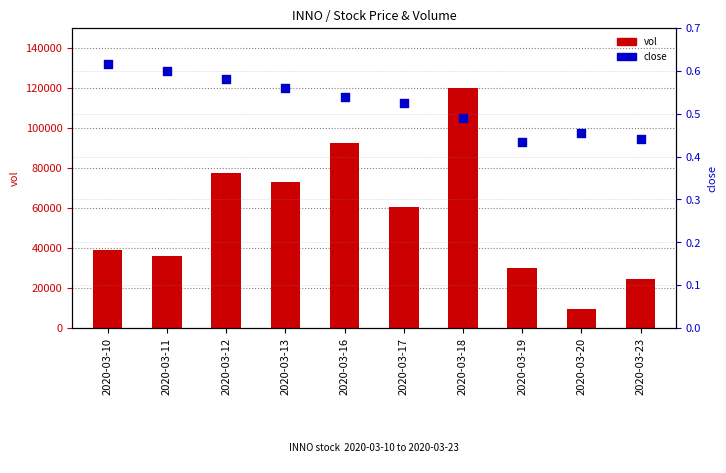

Which series has the widest spread of Y values?

vol